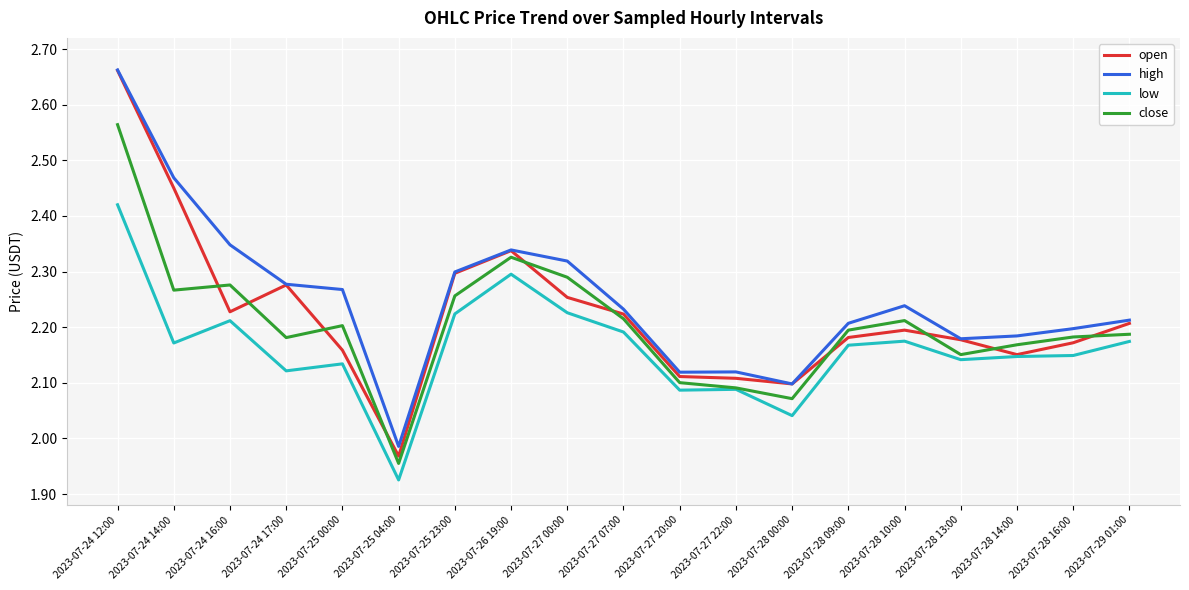

Which series changed the most between 2023-07-25 23:00 and 2023-07-28 14:00?

open